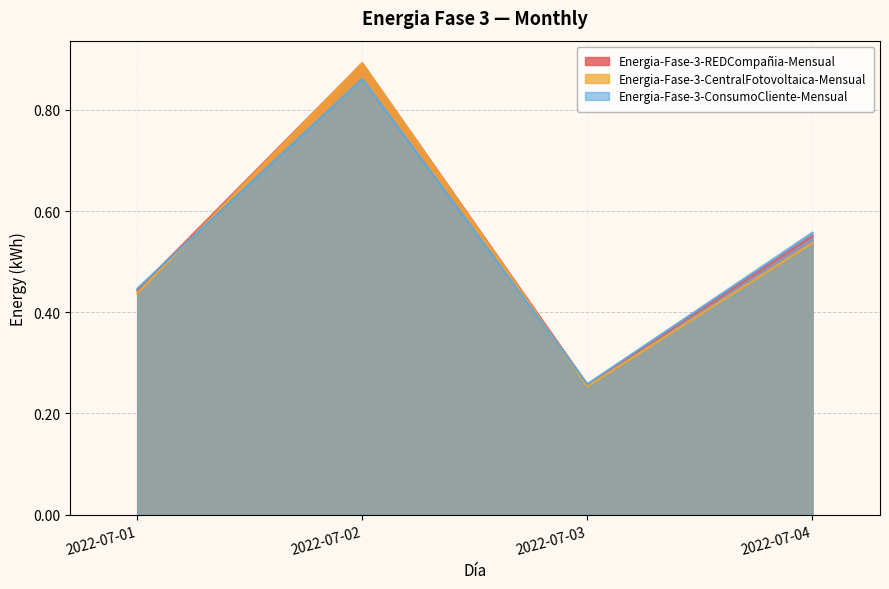

True or false: Energia-Fase-3-REDCompañia-Mensual and Energia-Fase-3-CentralFotovoltaica-Mensual intersect in this chart.

False